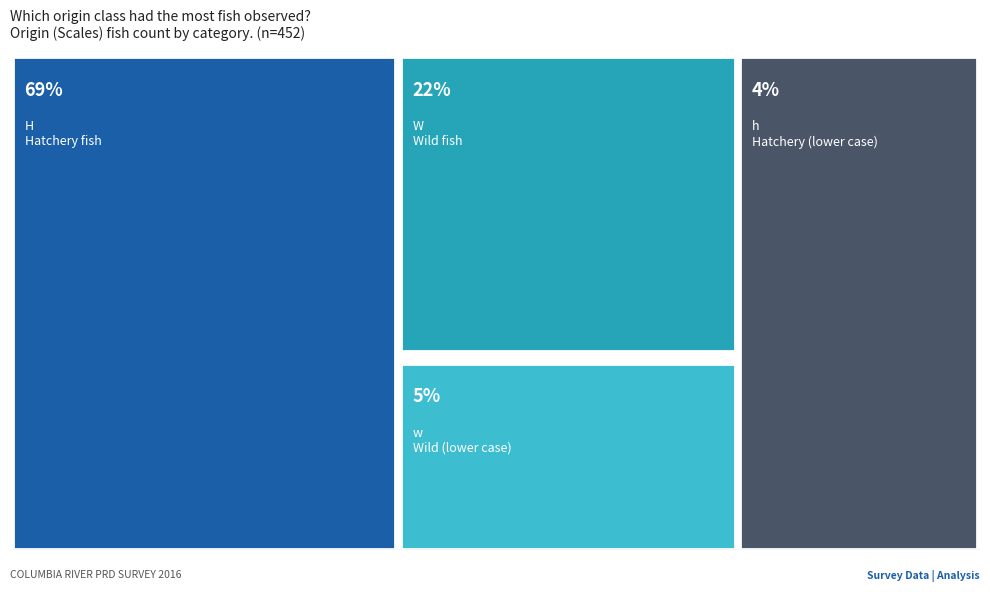

What is the label of the 4th bar from the right?

w